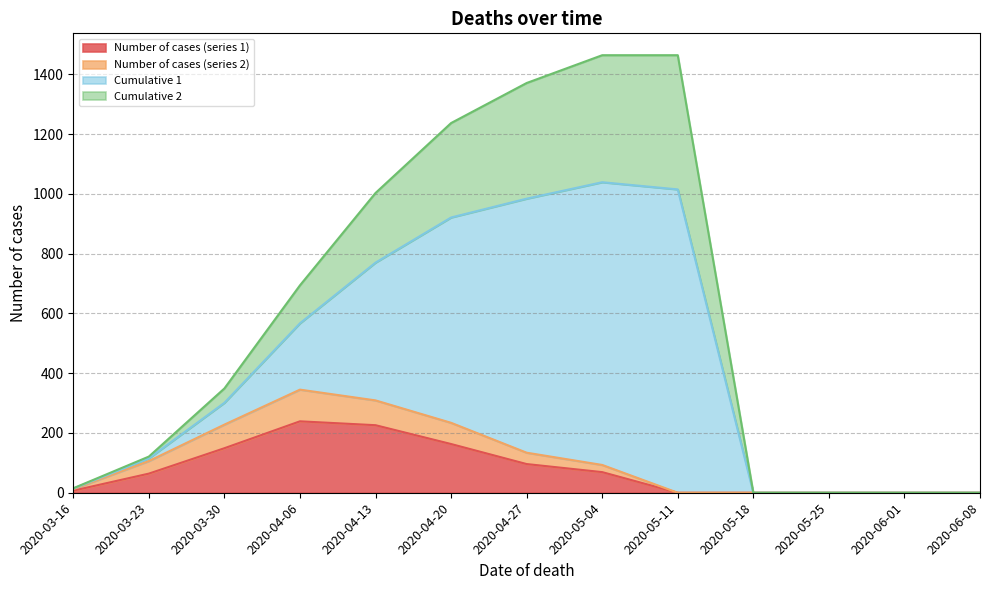

True or false: Cumulative 2 and Number of cases (series 2) intersect in this chart.

False